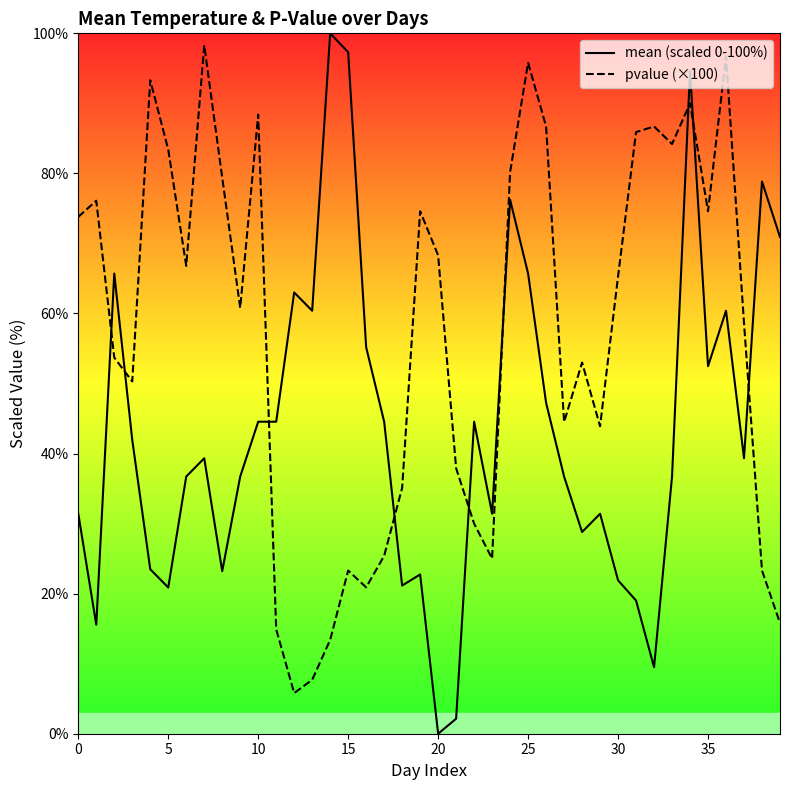

Rank the series by their average value, from lowest to highest.

mean (scaled 0-100%), pvalue (×100)